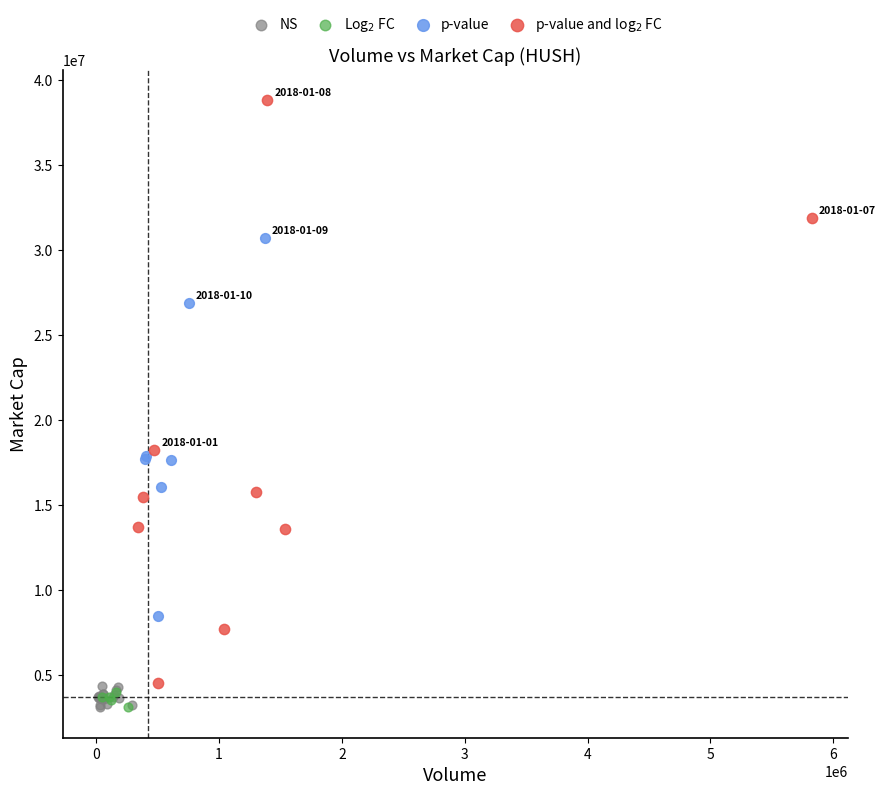

What are all the series names shown in the legend?

NS, Log$_2$ FC, p-value, p-value and log$_2$ FC